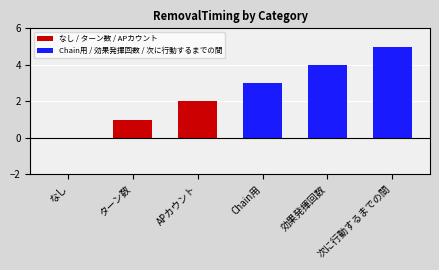

Reading left to right, transcribe all the data shown in this chart.

なし=0	ターン数=1	APカウント=2	Chain用=3	効果発揮回数=4	次に行動するまでの間=5